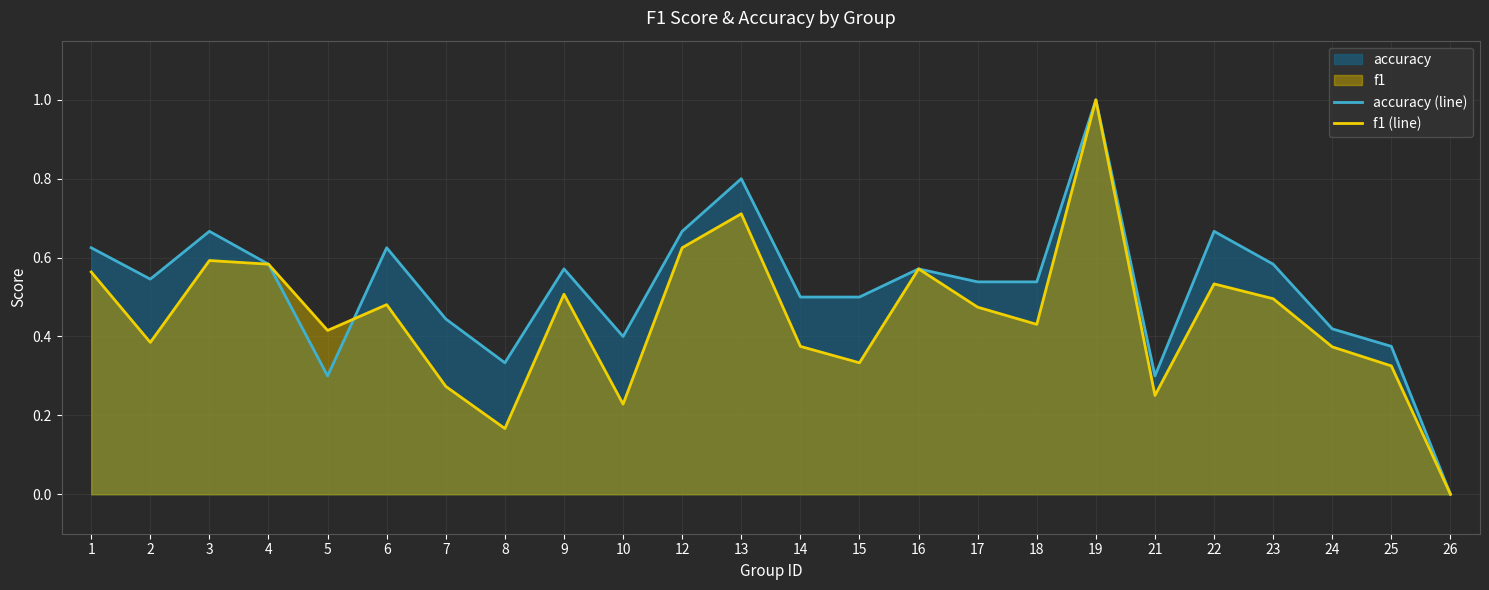

Count the number of categories in the chart.

24